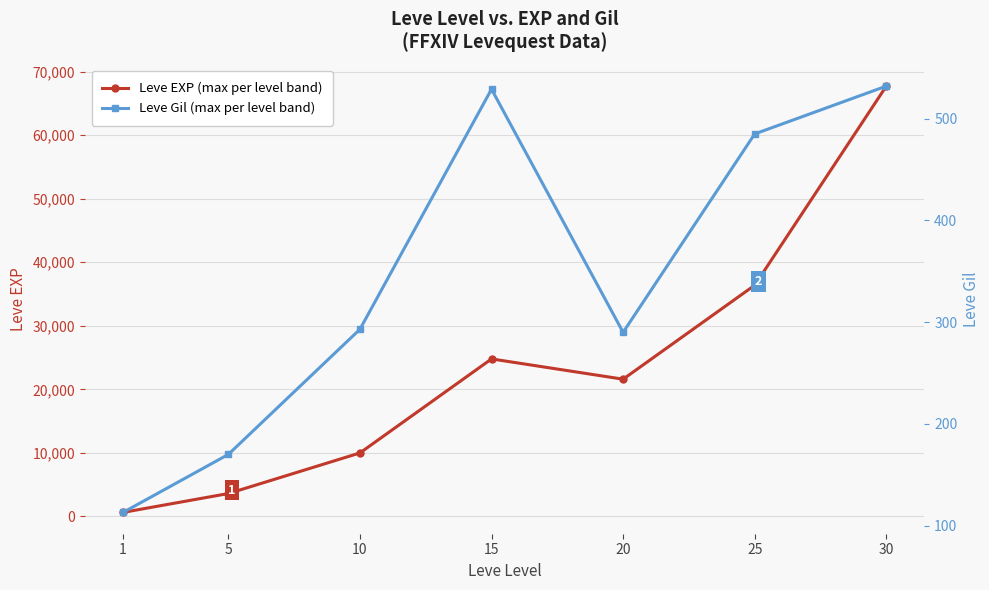

What is the difference between the second highest and minimum values in the Leve EXP (max per level band) series?

35760